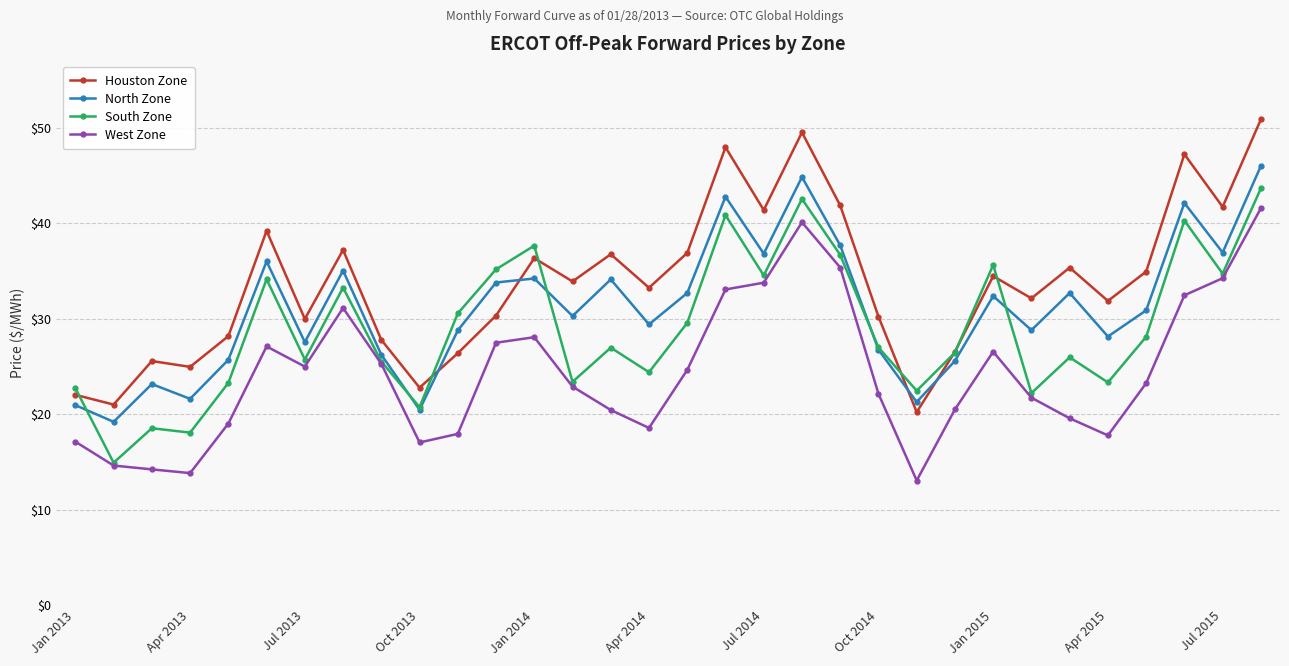

Which series has the largest total across all categories?

Houston Zone